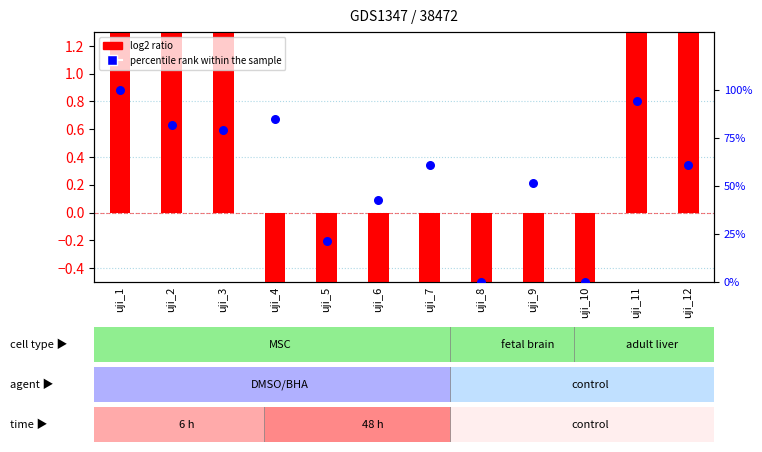

Which series has the largest total across all categories?

percentile rank within the sample